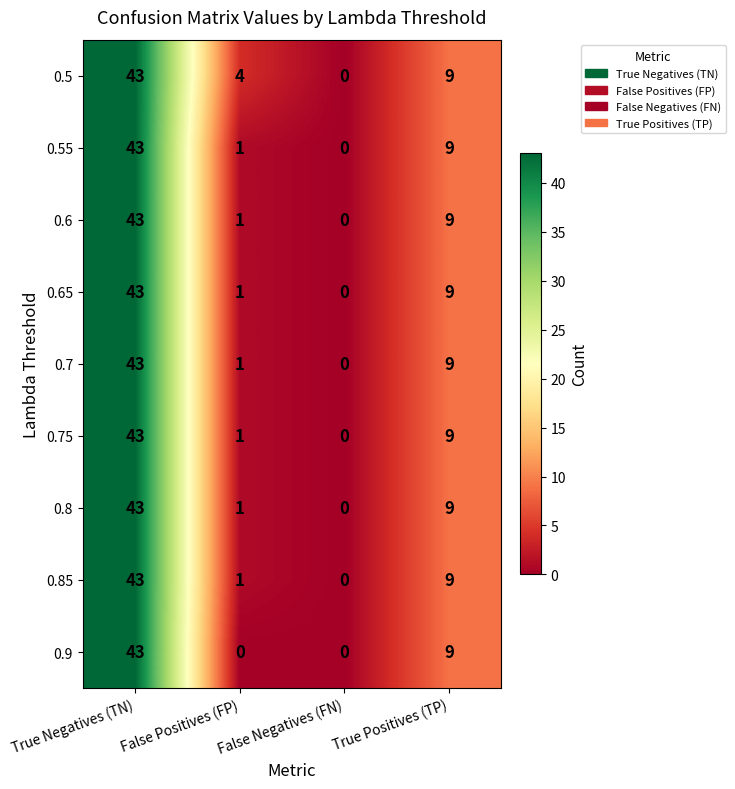

Which series changed the most between False Positives (FP) and True Positives (TP)?

0.9